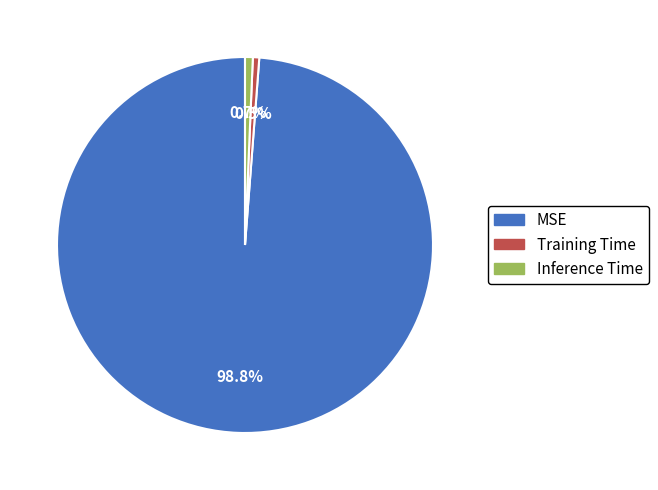

How many slices are in this pie chart?

3